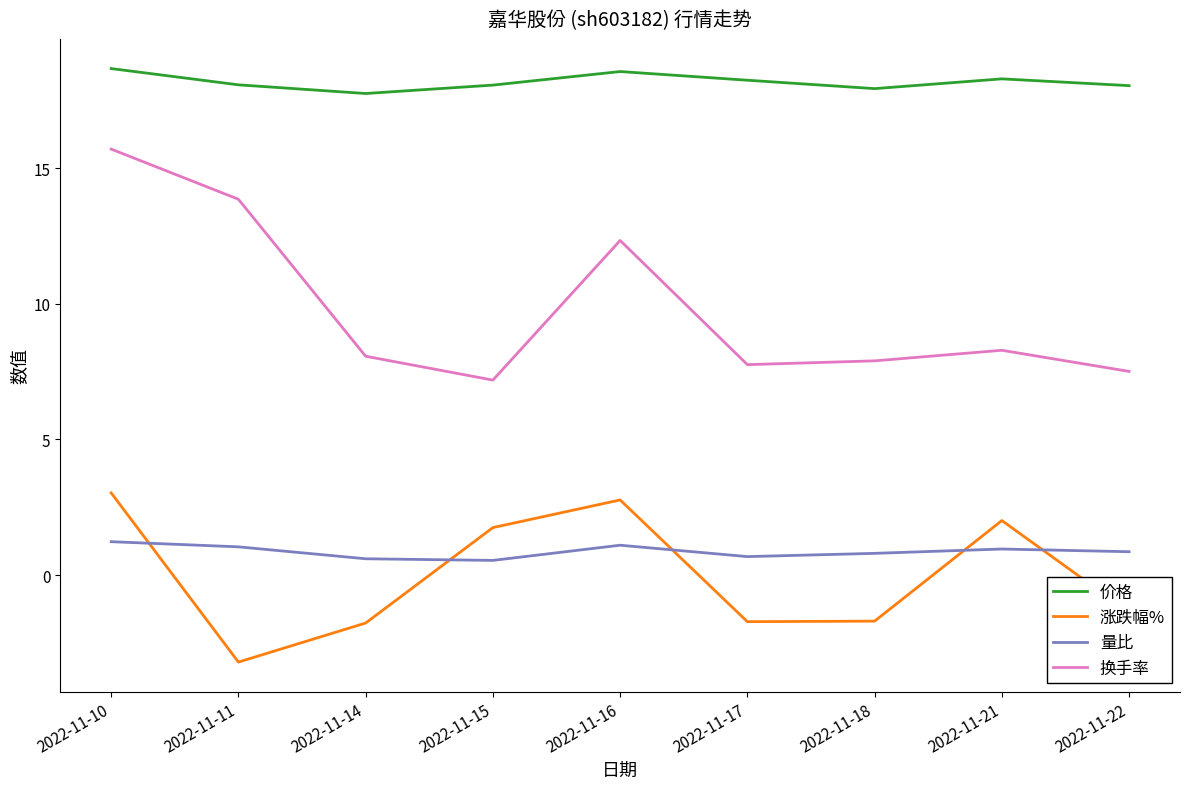

Rank the series by their maximum value, from highest to lowest.

价格, 换手率, 涨跌幅%, 量比